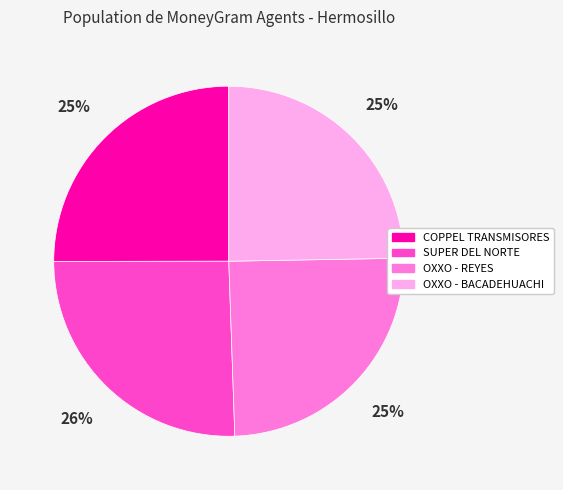

Does any single category account for the majority?

No